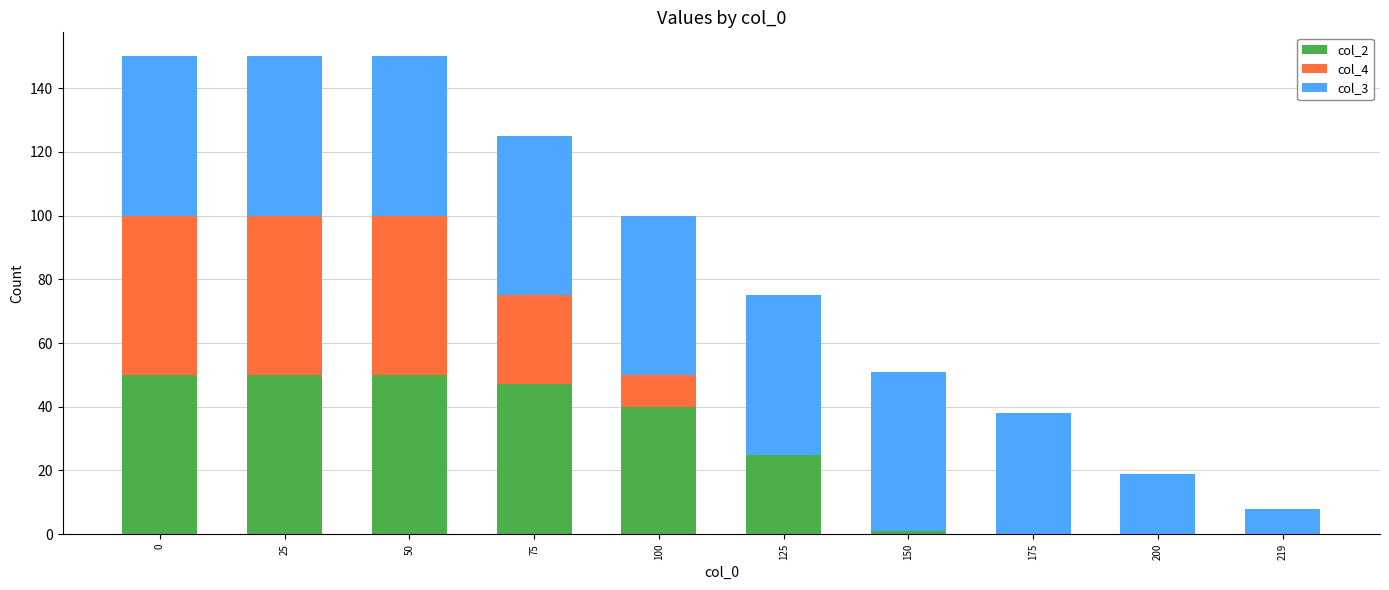

The value of col_2 at 50 is 29. True or false?

False